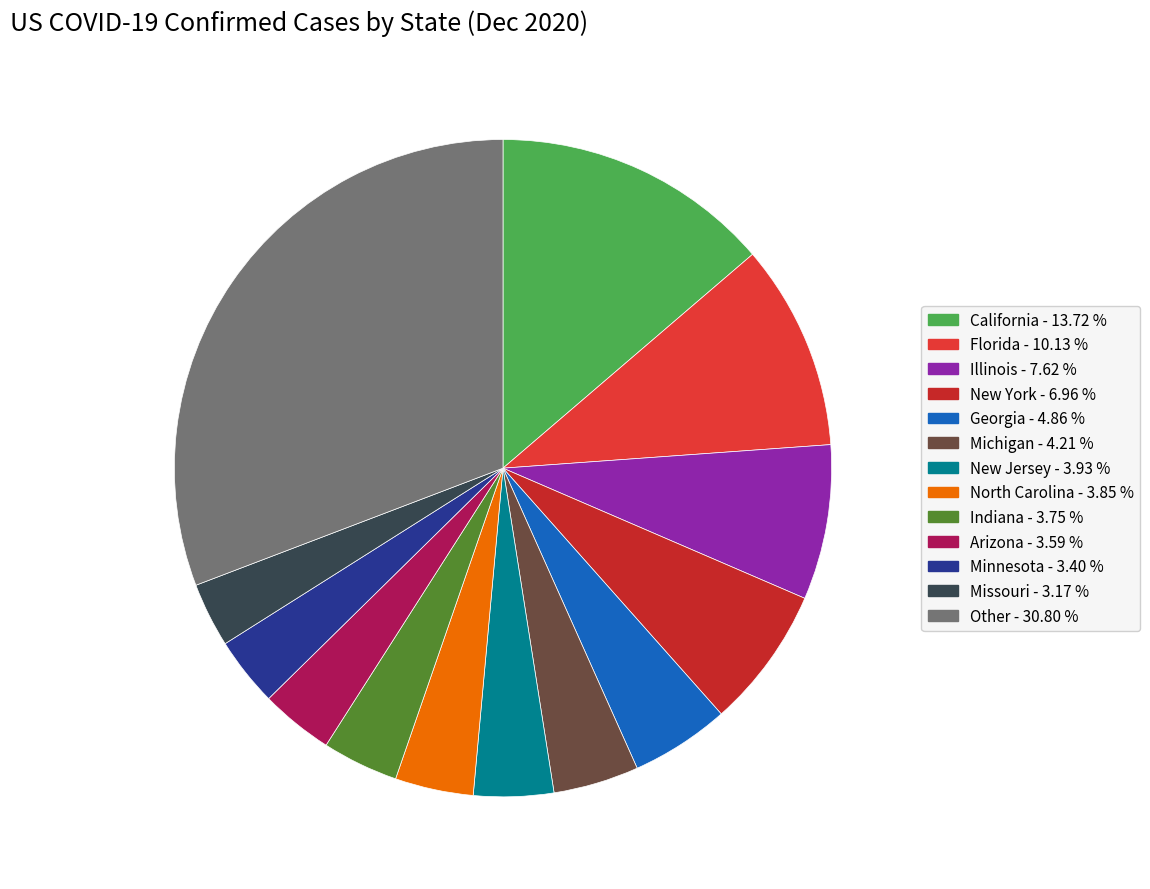

Is there a majority slice in this chart?

No